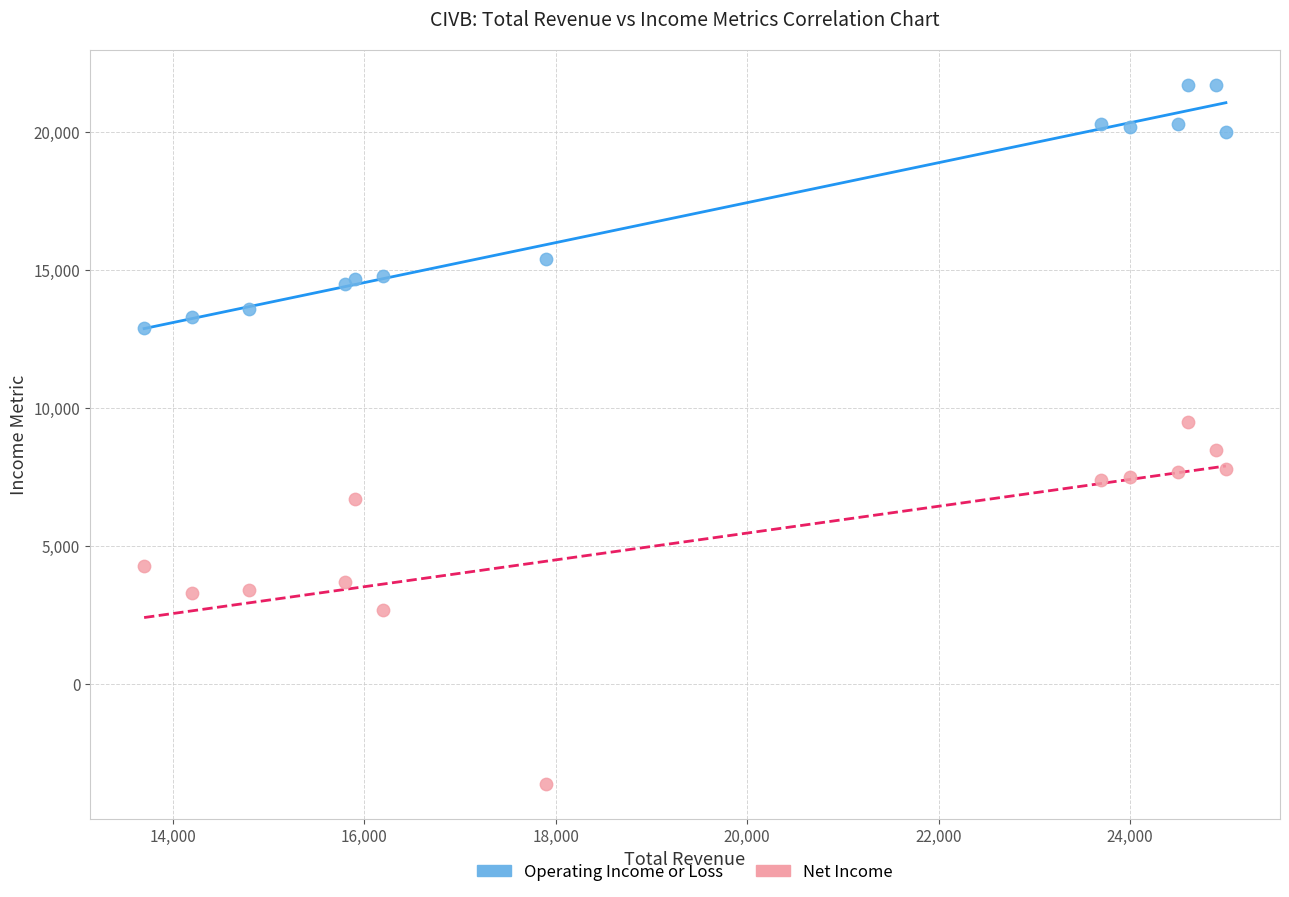

Which series contains the lowest Y value?

Net Income